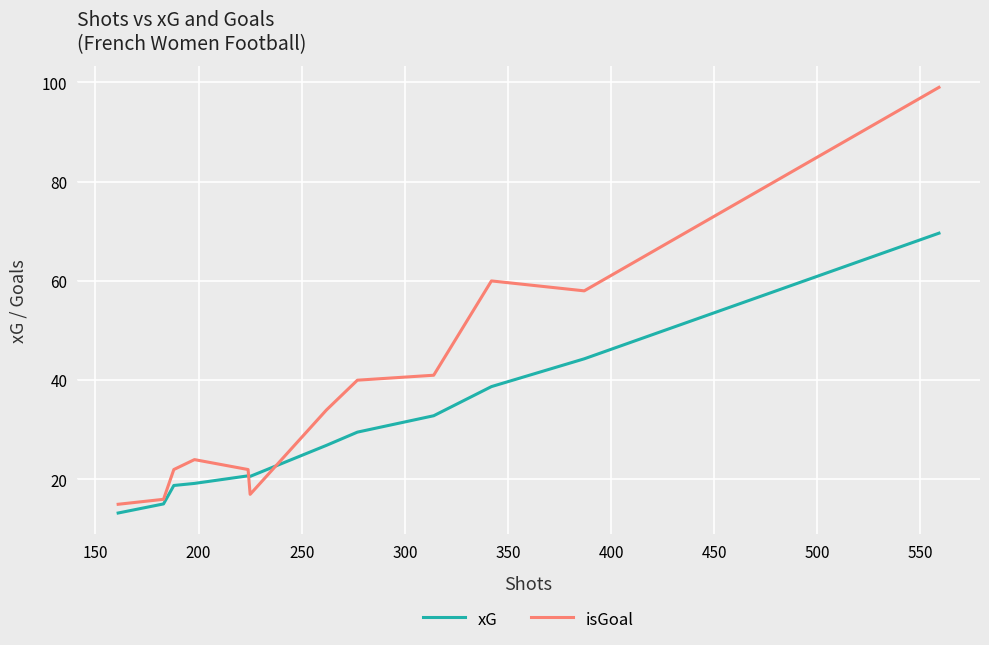

Which series has the largest total across all categories?

isGoal